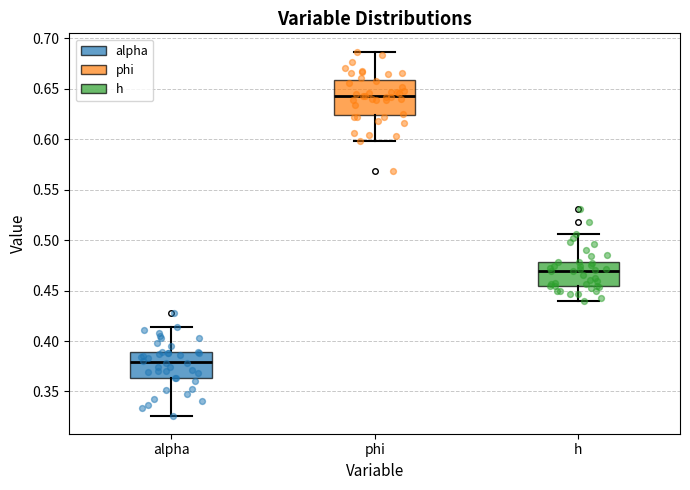

Where does the median line of the box for alpha sit on the y-axis? The values are not printed on the chart, so give them approximately, as read against the axis.

0.380